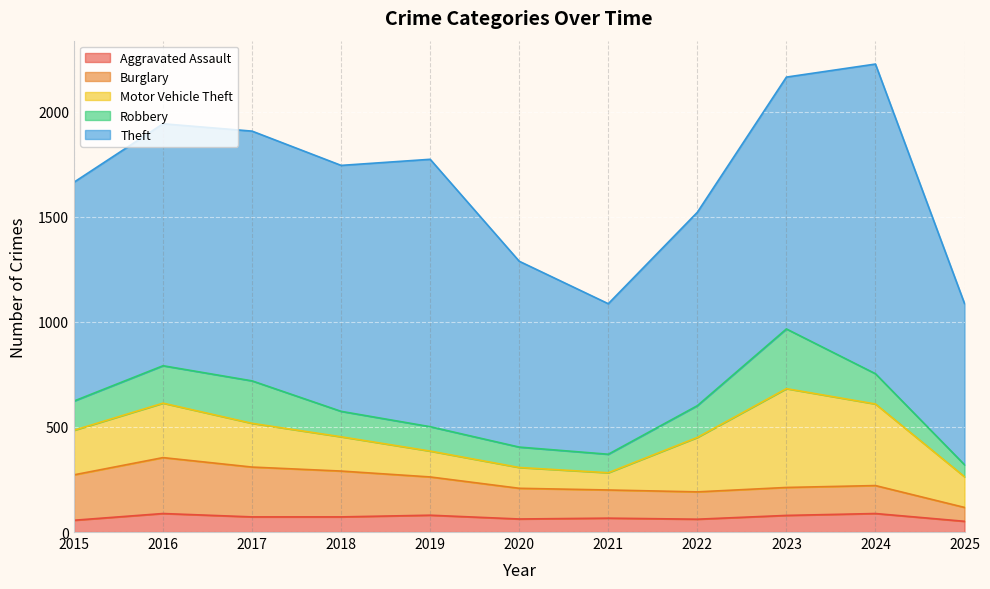

Reading left to right, list all the values displayed in this chart.

Aggravated Assault: 56	88	72	72	80	62	66	61	79	88	51
Burglary: 216	266	237	218	182	146	134	130	133	133	66
Motor Vehicle Theft: 212	259	208	163	123	99	82	259	470	388	146
Robbery: 139	178	202	121	116	97	88	151	284	144	57
Theft: 1041	1151	1188	1170	1272	884	716	920	1198	1473	767